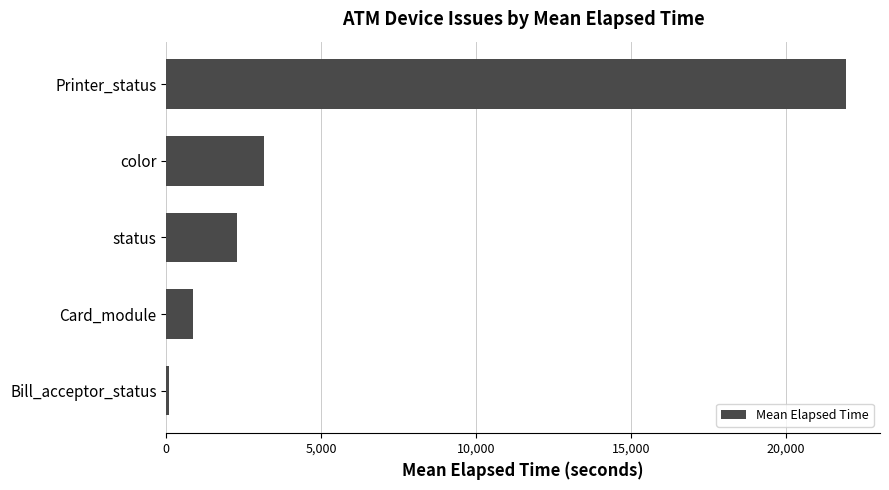

Reading bottom to top, extract all data points from this chart.

Bill_acceptor_status=86.0	Card_module=865.4	status=2279.6	color=3158.6	Printer_status=21945.0